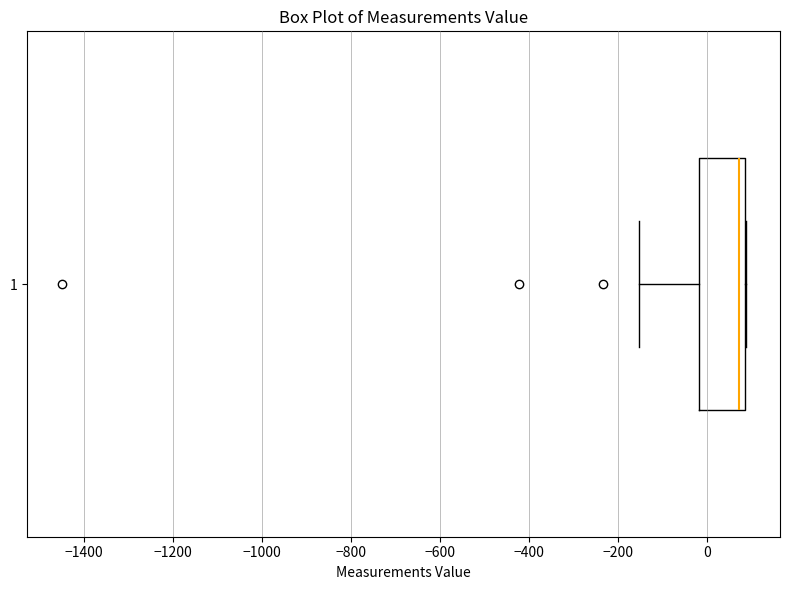

Where is the left edge of the box at y = 1 on the x-axis? The values are not printed on the chart, so give them approximately, as read against the axis.

-20